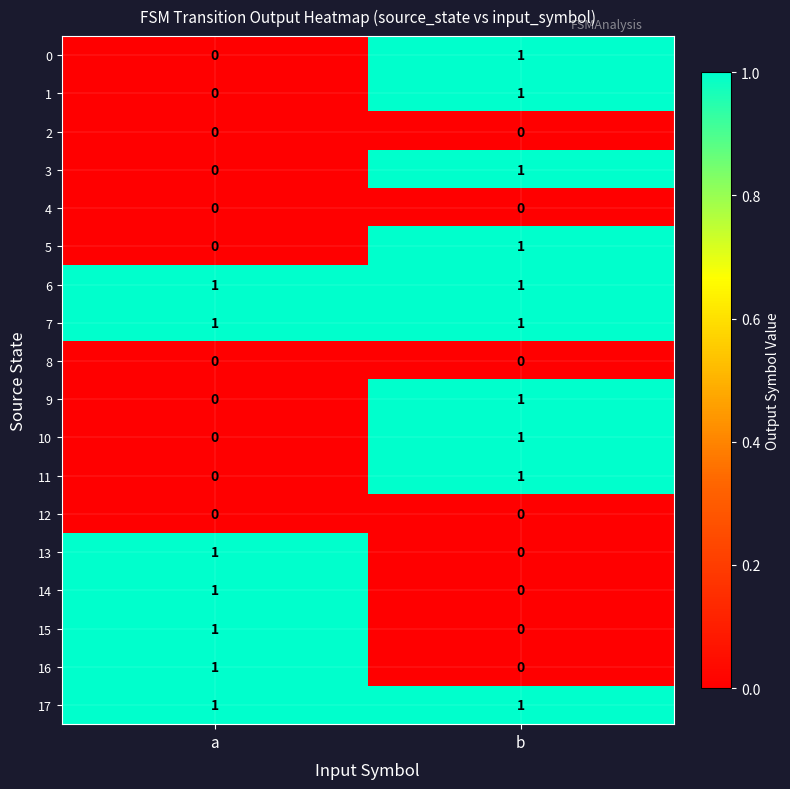

Which category has the lowest value in the 0 series?

a